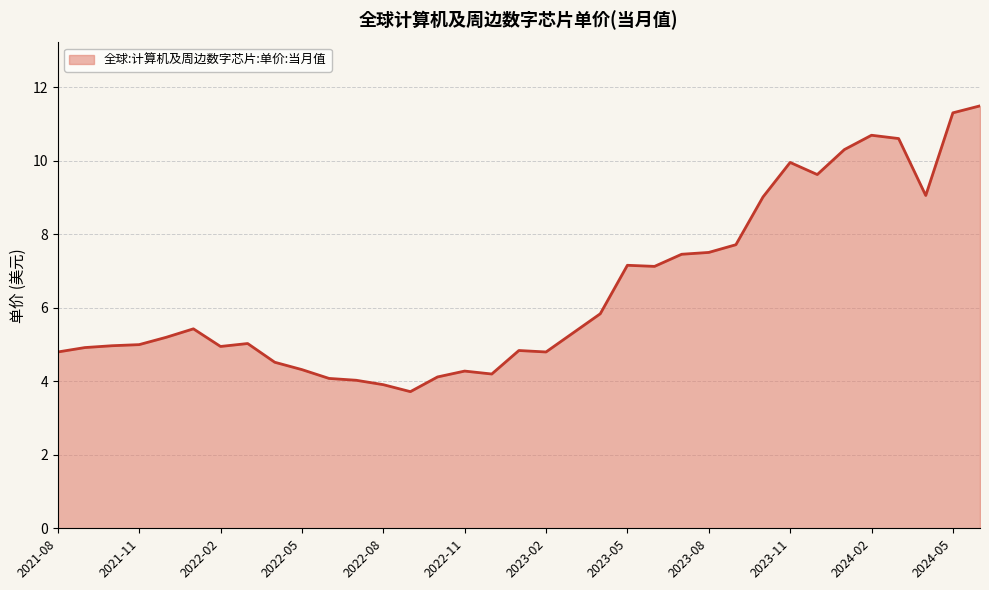

What is the minimum value shown in the chart?

3.7